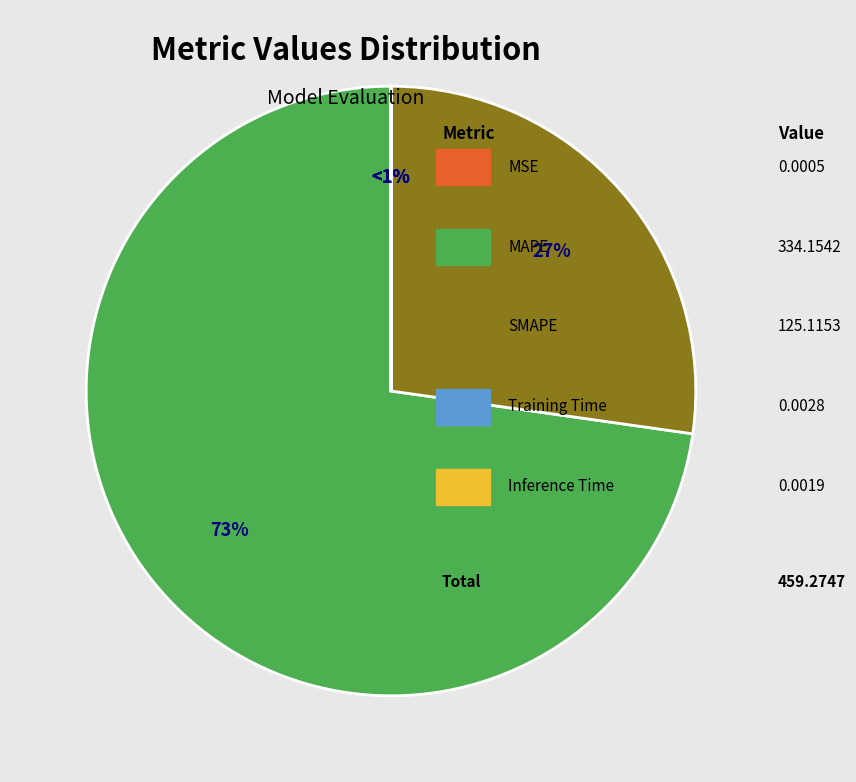

Does MAPE represent more than half of the total?

Yes